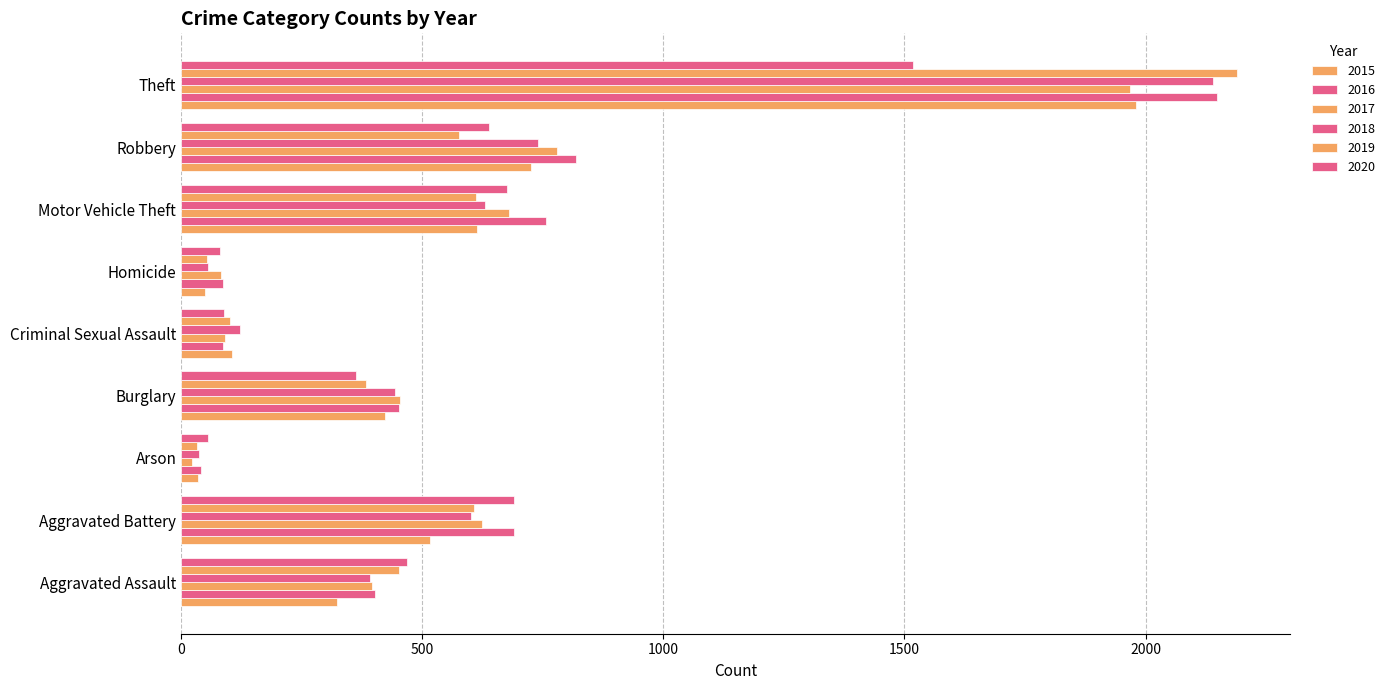

What is the value of the 2018 bar at the 4th from the left?

443